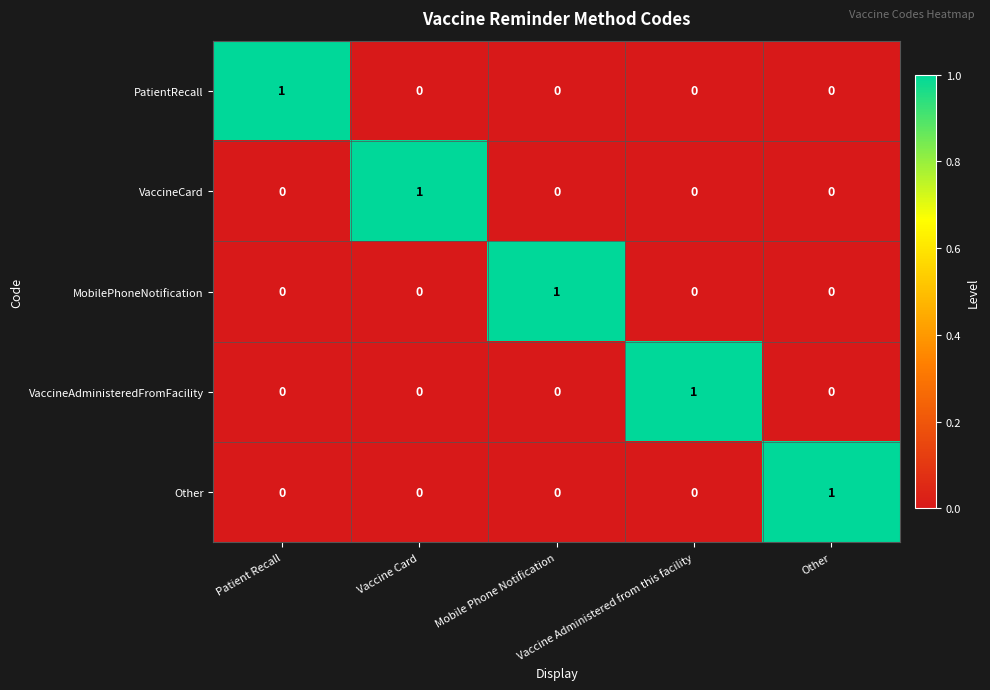

Count the MobilePhoneNotification values in the range 0 to 1.

5